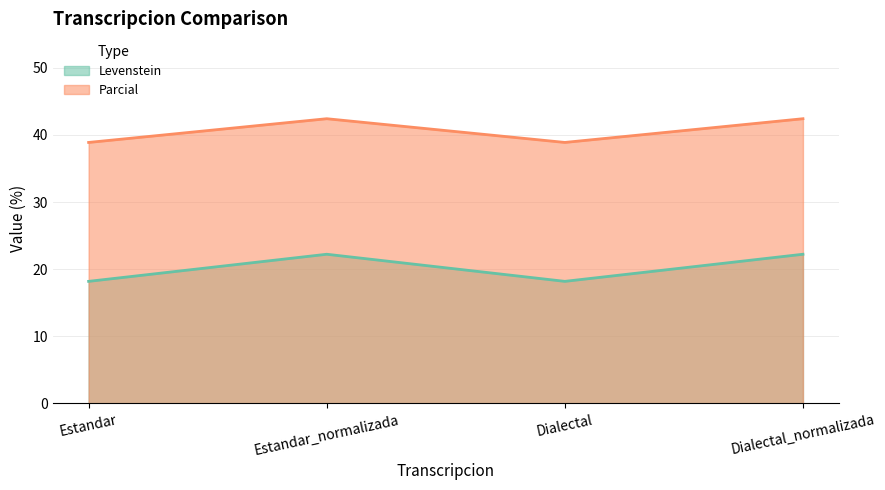

Which series has the largest total across all categories?

Parcial